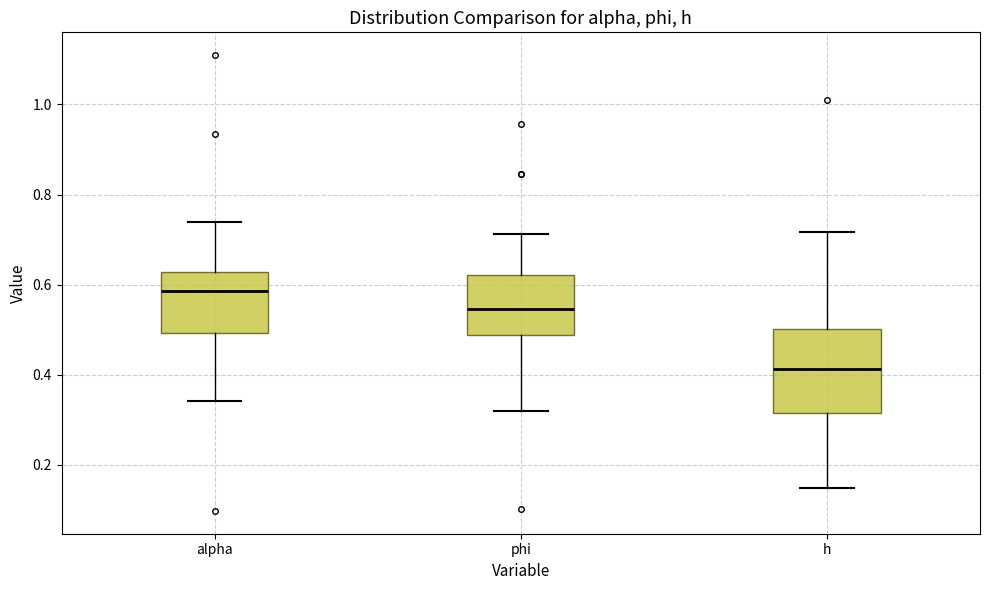

Reading left to right, read every box against the y-axis: the position of its median line, the range the box covers, and the ends of its whiskers. The values are not printed on the chart, so give them approximately, as read against the axis.

alpha: median 0.58, box 0.50 to 0.62, whiskers 0.34 to 0.74
phi: median 0.54, box 0.48 to 0.62, whiskers 0.32 to 0.72
h: median 0.42, box 0.32 to 0.50, whiskers 0.14 to 0.72